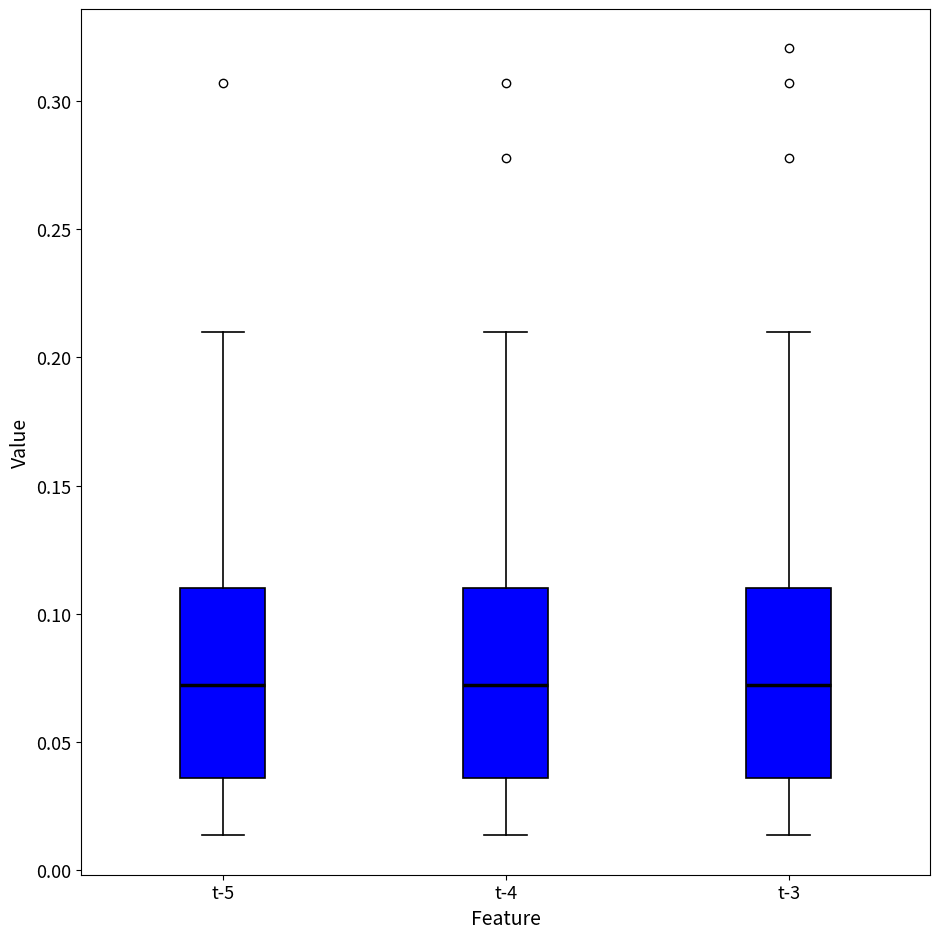

Where does the upper whisker of the box for t-3 end on the y-axis? The values are not printed on the chart, so give them approximately, as read against the axis.

0.210